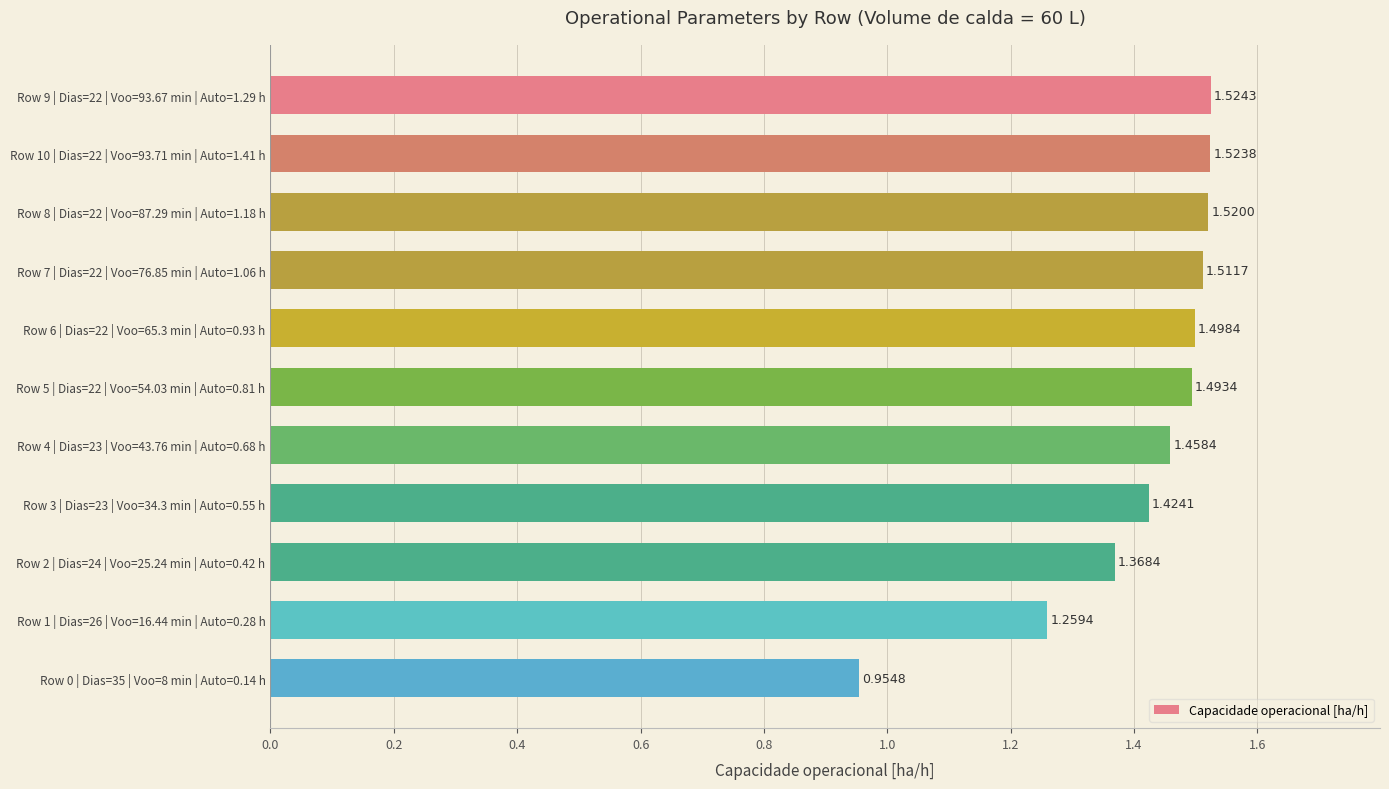

Rank the categories by value from lowest to highest.

Row 0 | Dias=35 | Voo=8 min | Auto=0.14 h, Row 1 | Dias=26 | Voo=16.44 min | Auto=0.28 h, Row 2 | Dias=24 | Voo=25.24 min | Auto=0.42 h, Row 3 | Dias=23 | Voo=34.3 min | Auto=0.55 h, Row 4 | Dias=23 | Voo=43.76 min | Auto=0.68 h, Row 5 | Dias=22 | Voo=54.03 min | Auto=0.81 h, Row 6 | Dias=22 | Voo=65.3 min | Auto=0.93 h, Row 7 | Dias=22 | Voo=76.85 min | Auto=1.06 h, Row 8 | Dias=22 | Voo=87.29 min | Auto=1.18 h, Row 10 | Dias=22 | Voo=93.71 min | Auto=1.41 h, Row 9 | Dias=22 | Voo=93.67 min | Auto=1.29 h